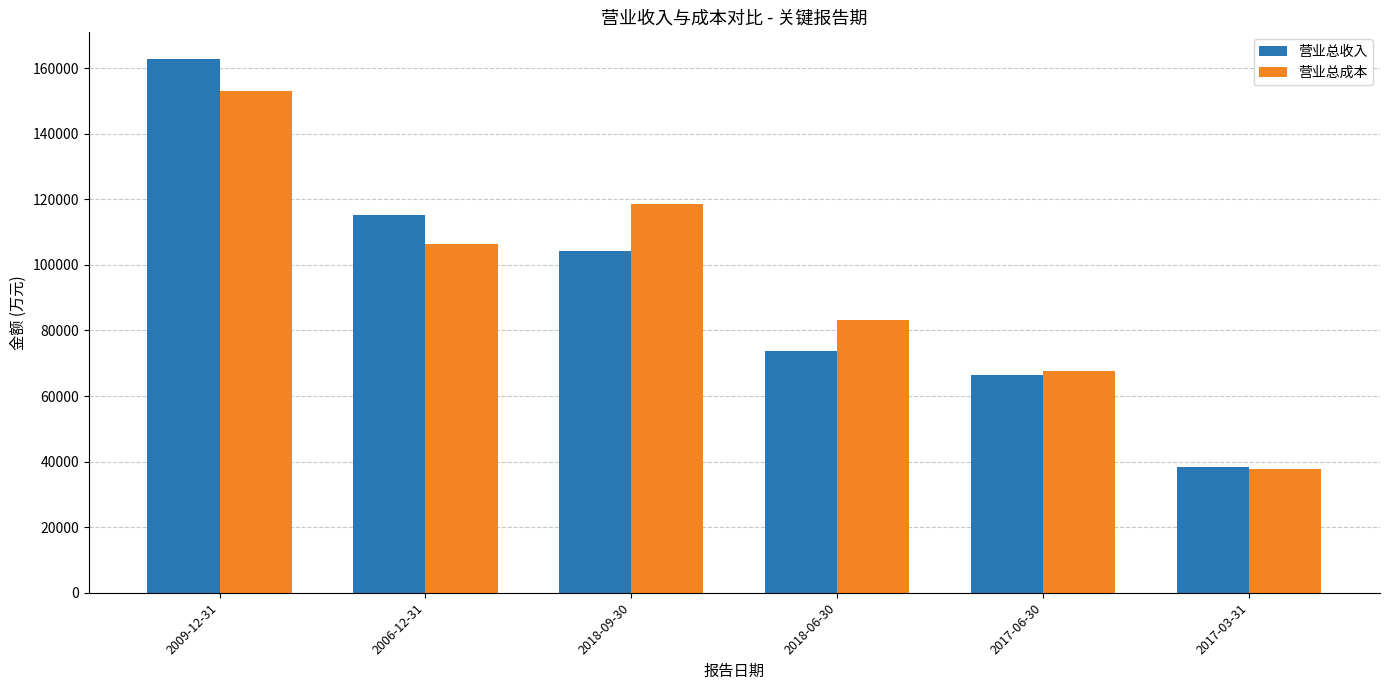

Reading left to right, extract all data points from this chart.

营业总收入: 2009-12-31=162807	2006-12-31=115331	2018-09-30=104241	2018-06-30=73642	2017-06-30=66278	2017-03-31=38398
营业总成本: 2009-12-31=153196	2006-12-31=106301	2018-09-30=118607	2018-06-30=83325	2017-06-30=67583	2017-03-31=37829